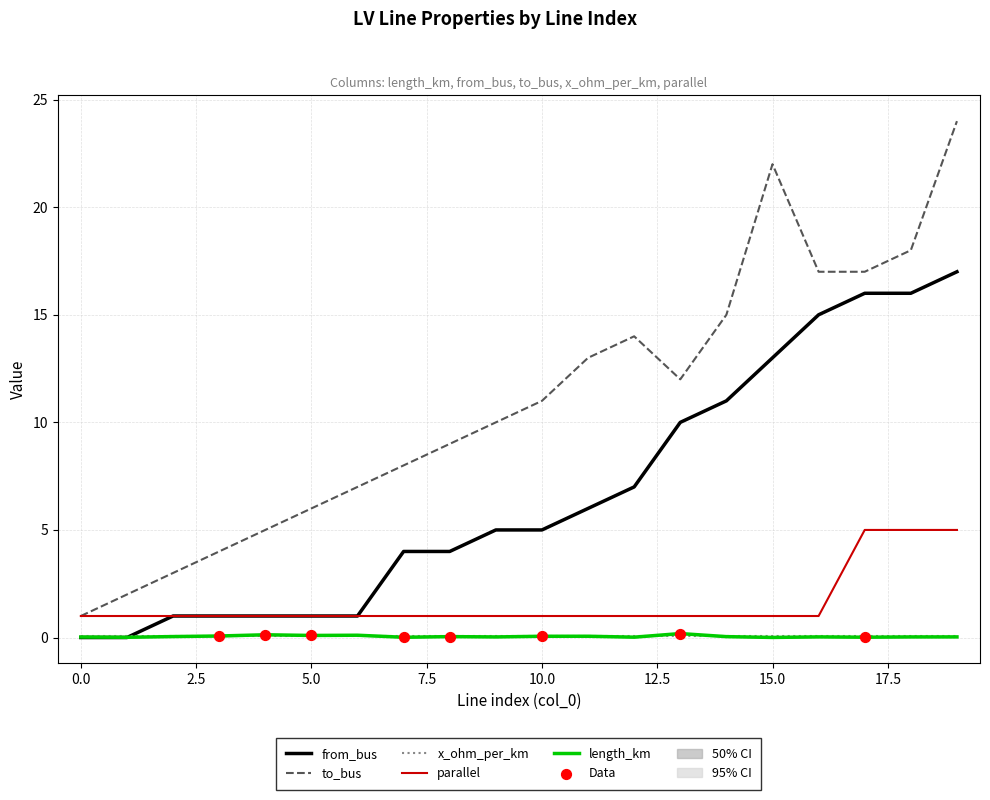

At how many categories does at least one series exceed 18?

2